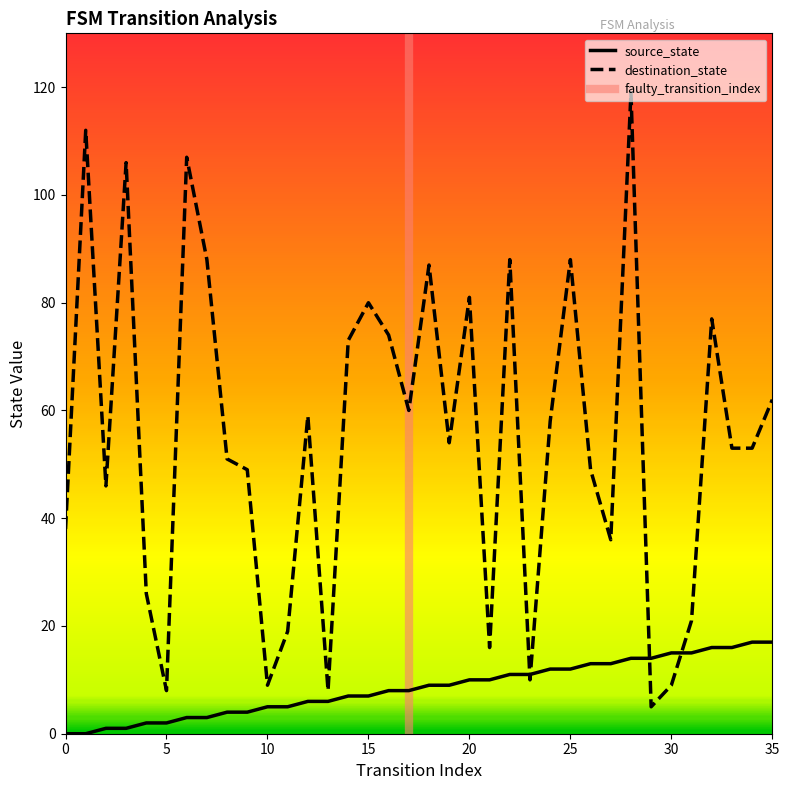

Does the chart have visible grid lines?

No